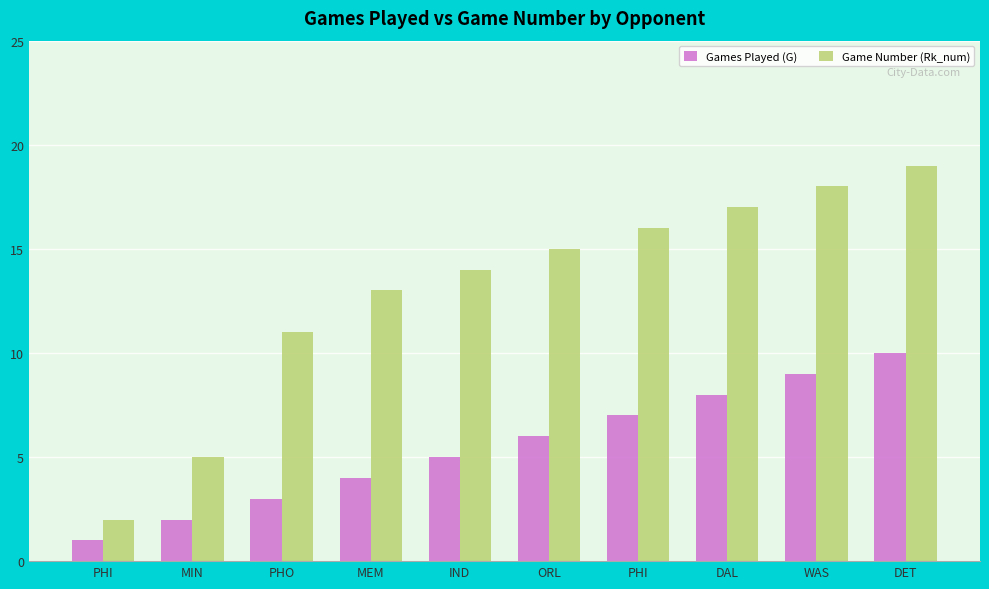

Does the chart contain stacked bars?

No